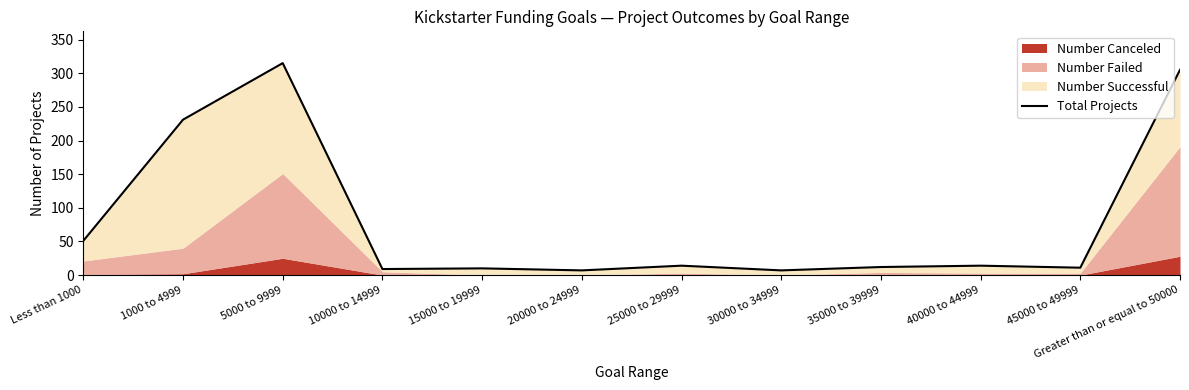

Rank the categories by value from highest to lowest.

5000 to 9999, Greater than or equal to 50000, 1000 to 4999, Less than 1000, 25000 to 29999, 40000 to 44999, 35000 to 39999, 45000 to 49999, 15000 to 19999, 10000 to 14999, 20000 to 24999, 30000 to 34999